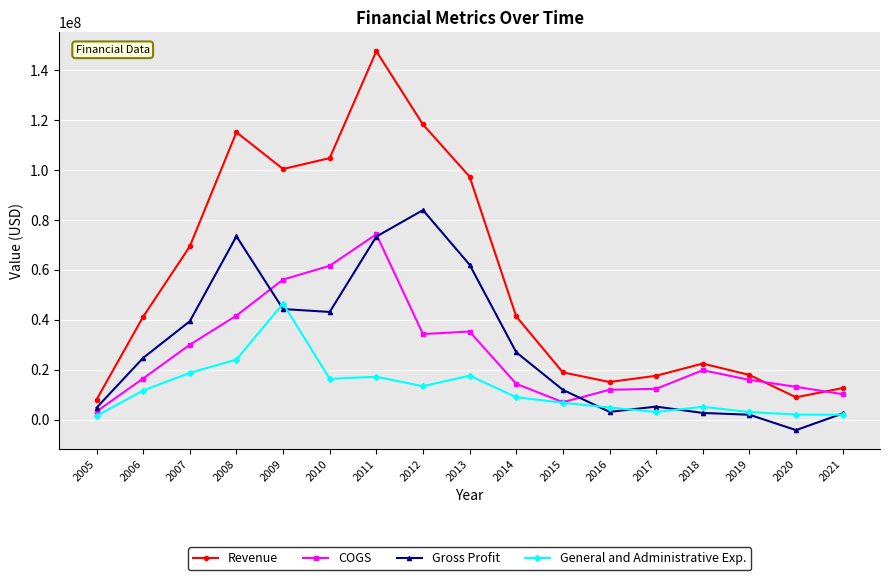

The value of Revenue at 2018 is 36579158. True or false?

False